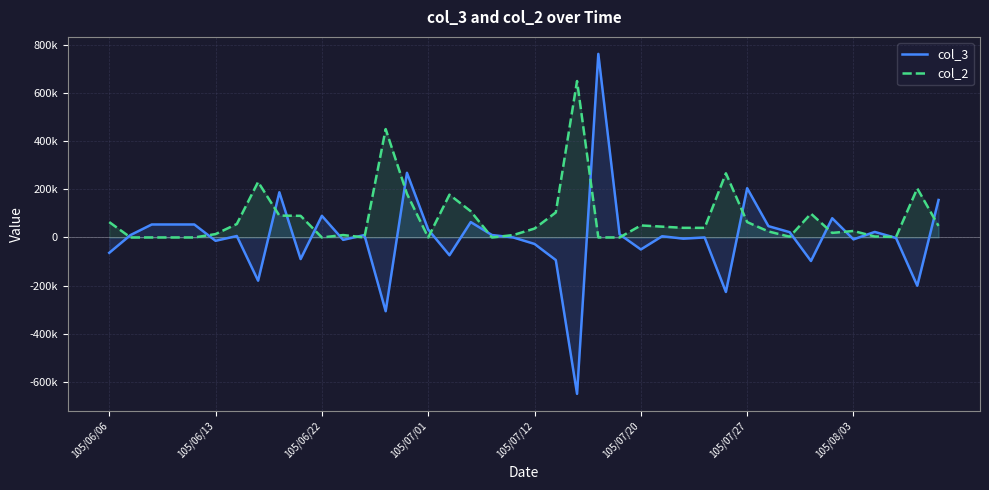

Does the chart display data point markers on the line(s)?

No